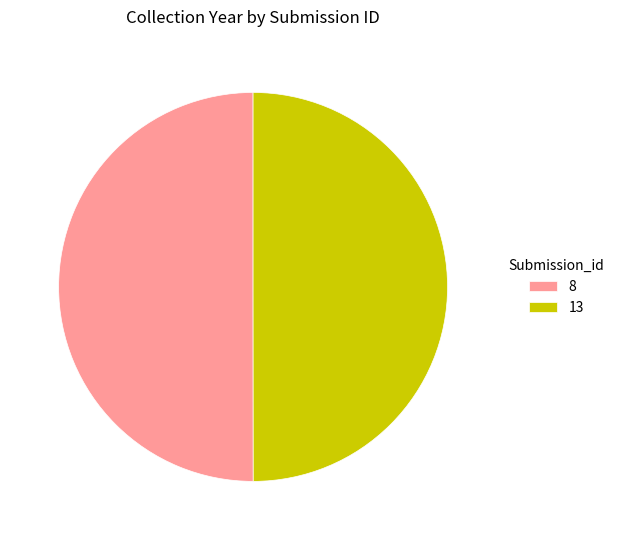

Is it true that 8 is 50% of the pie?

True